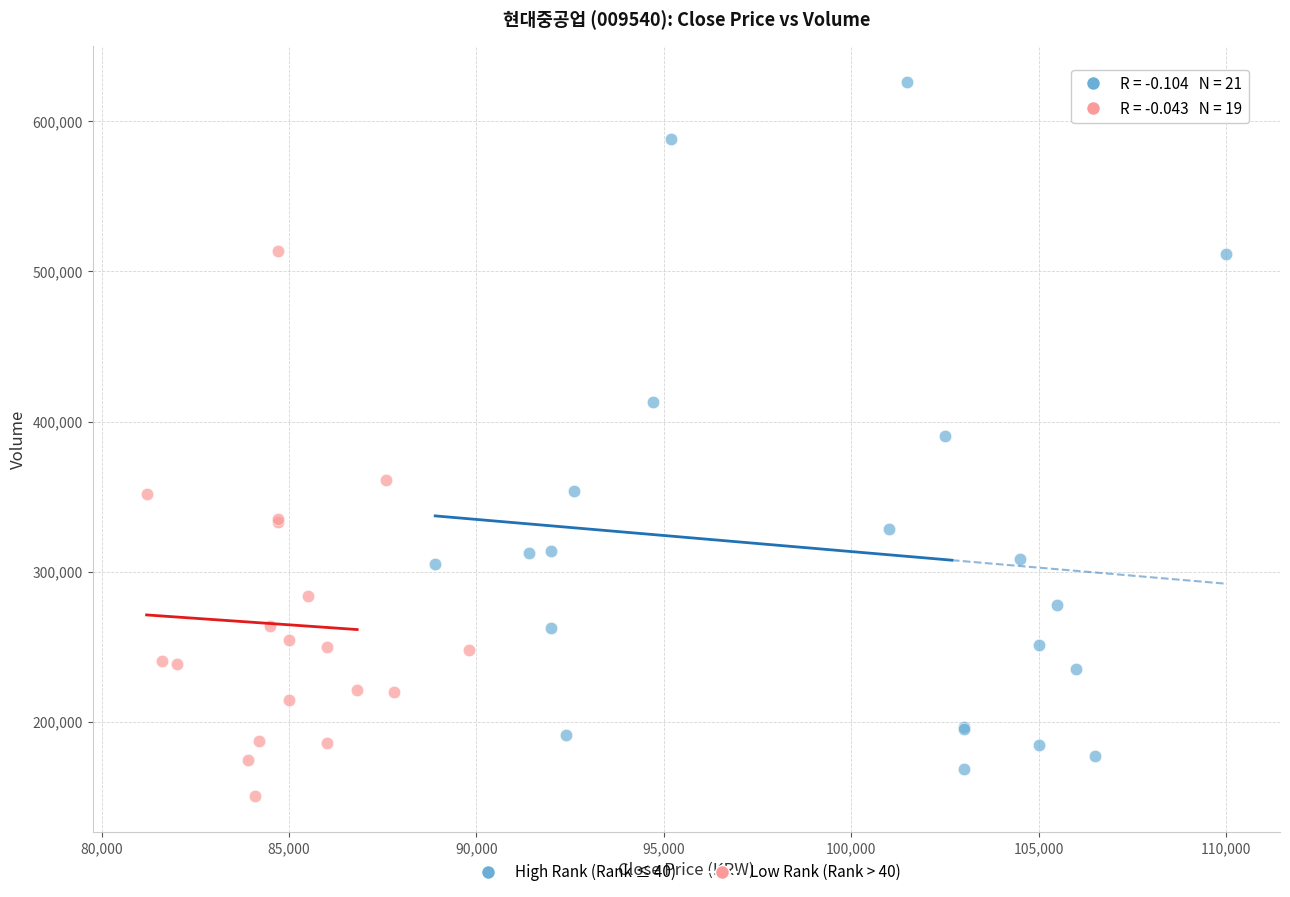

Which series has the largest Y range (max minus min)?

High Rank (Rank ≤ 40)